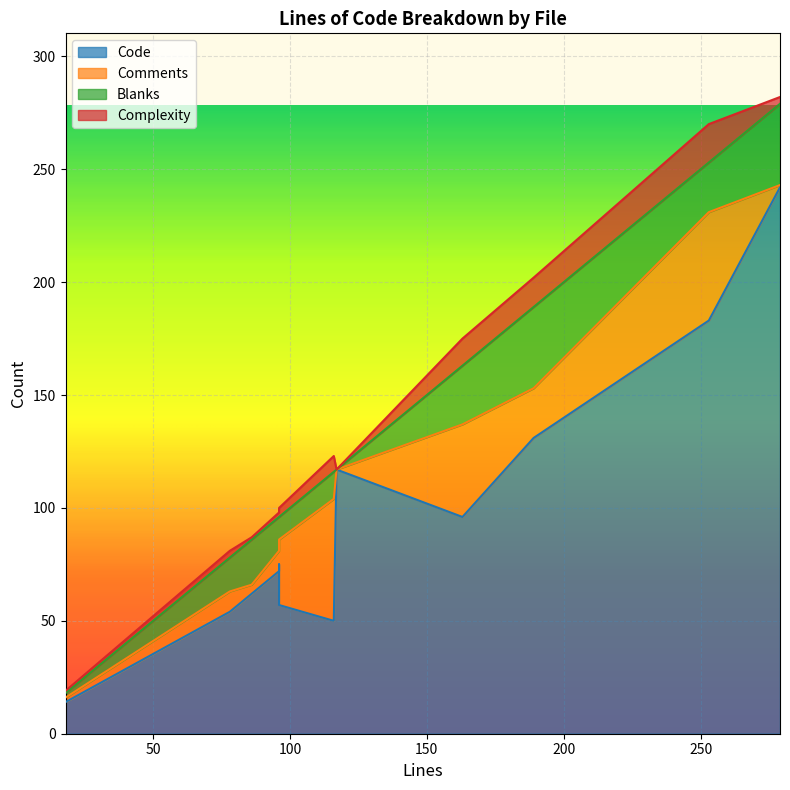

What are all the series names shown in the legend?

Code, Comments, Blanks, Complexity